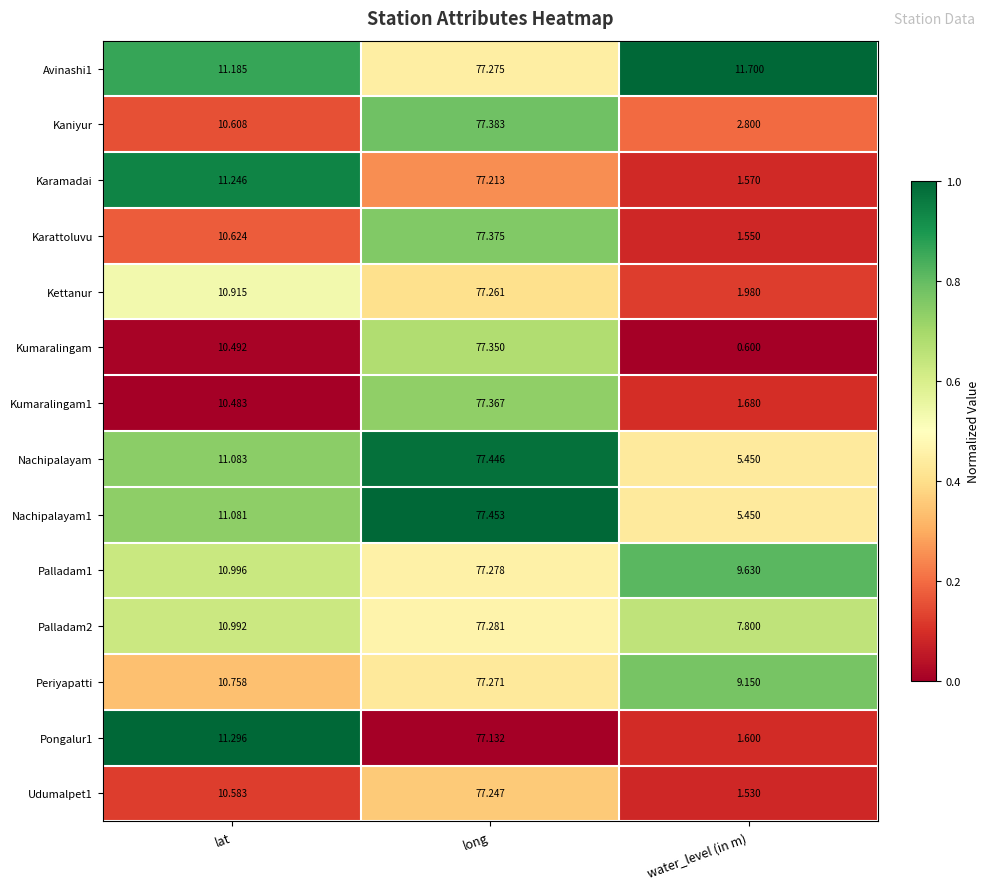

Which category has the lowest value in the Karattoluvu series?

water_level (in m)